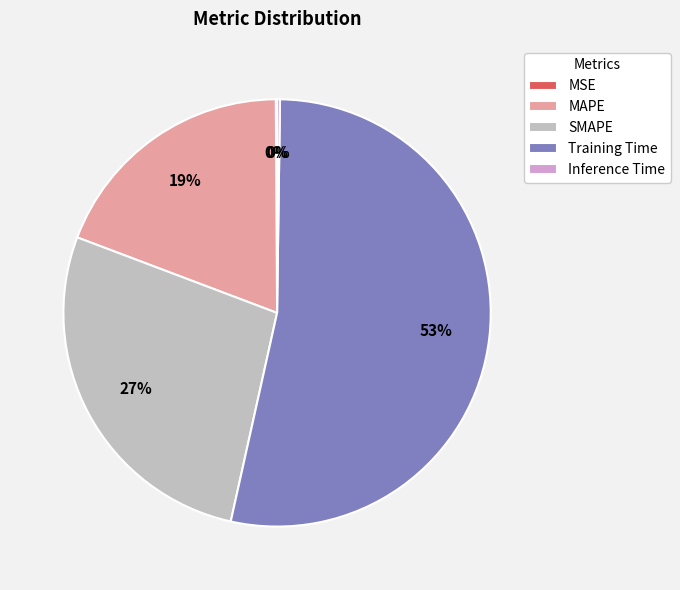

What percentage is the SMAPE slice, to the nearest percent?

27%